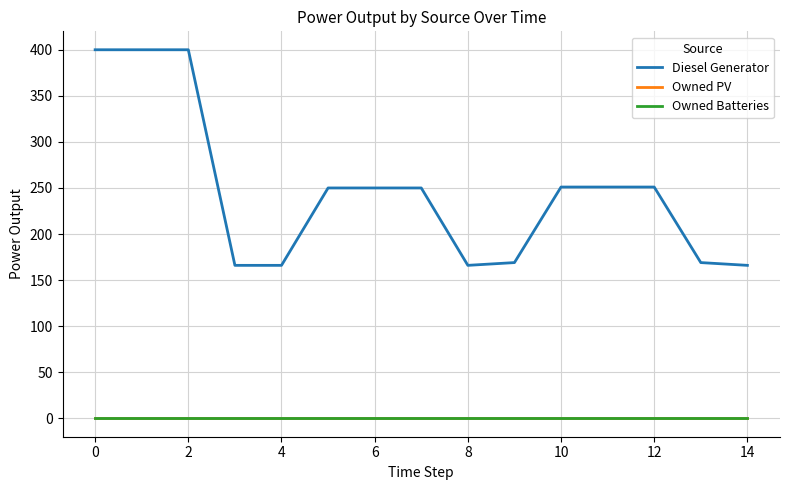

What is the label of the 1st point from the right?

14